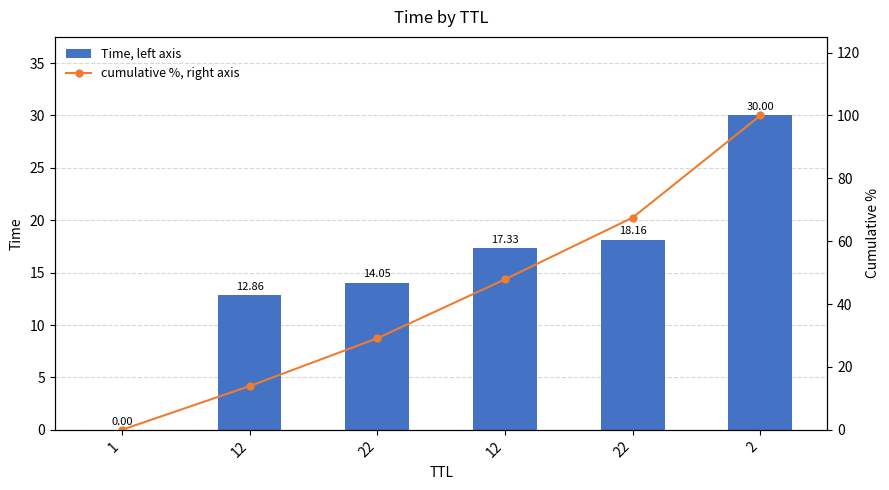

How many data points in cumulative %, right axis are above 47?

3